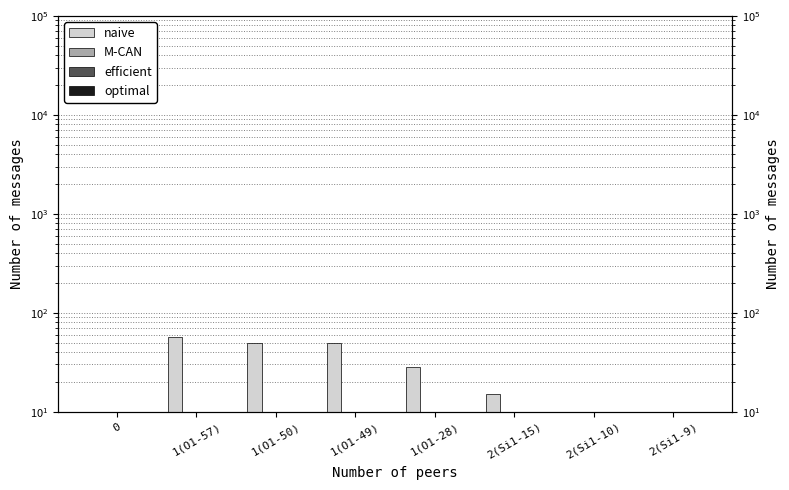

Are the bars horizontal?

No